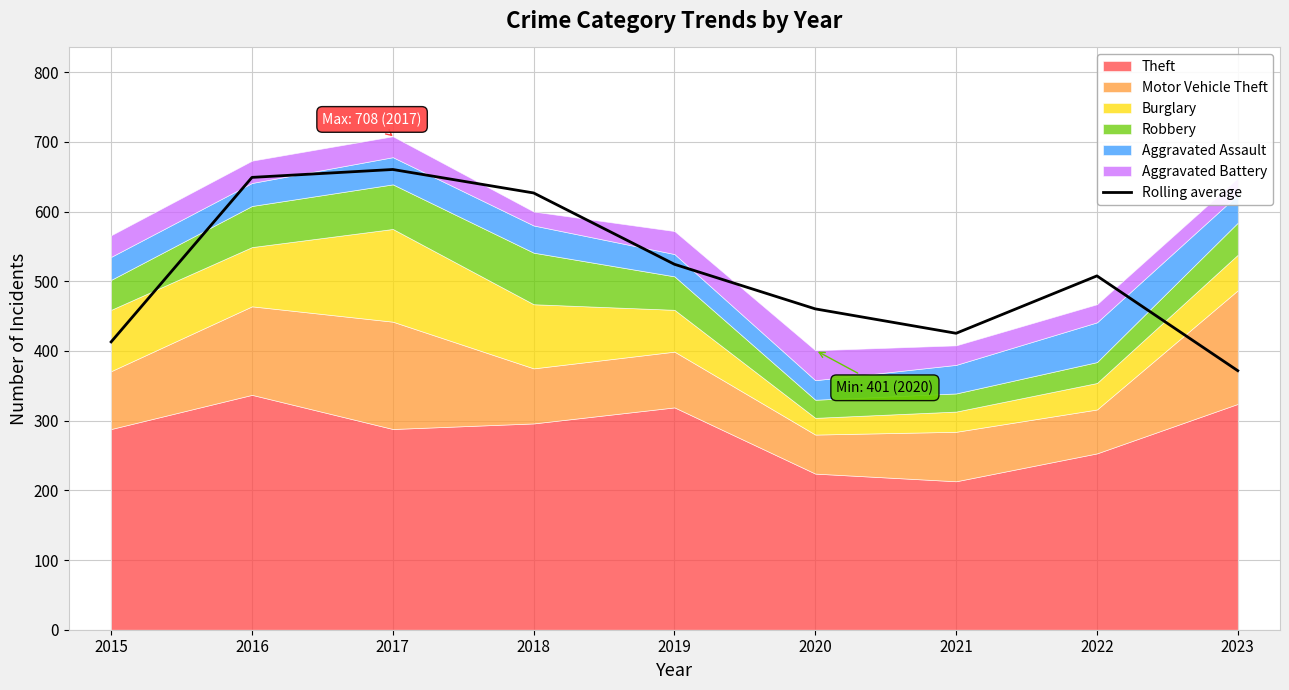

How many values are below 507?

4